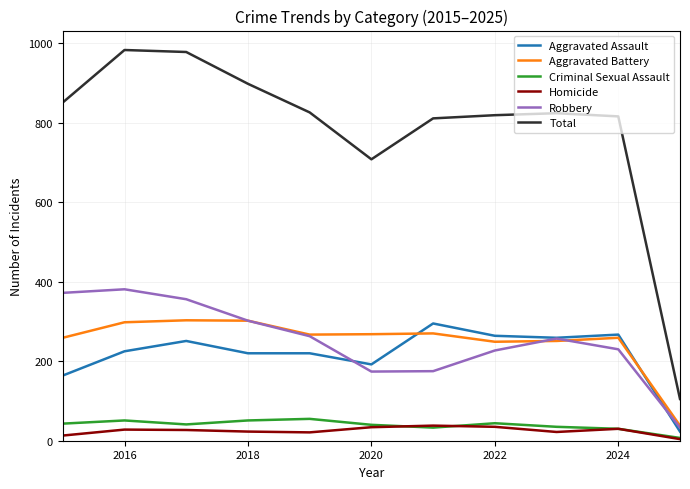

At how many categories does at least one series exceed 556?

10